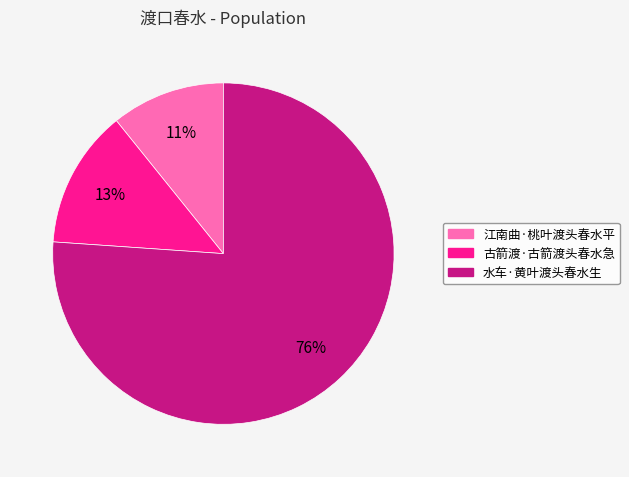

What is the ratio of the value at 水车·黄叶渡头春水生 to the value at 古箭渡·古箭渡头春水急?

5.8